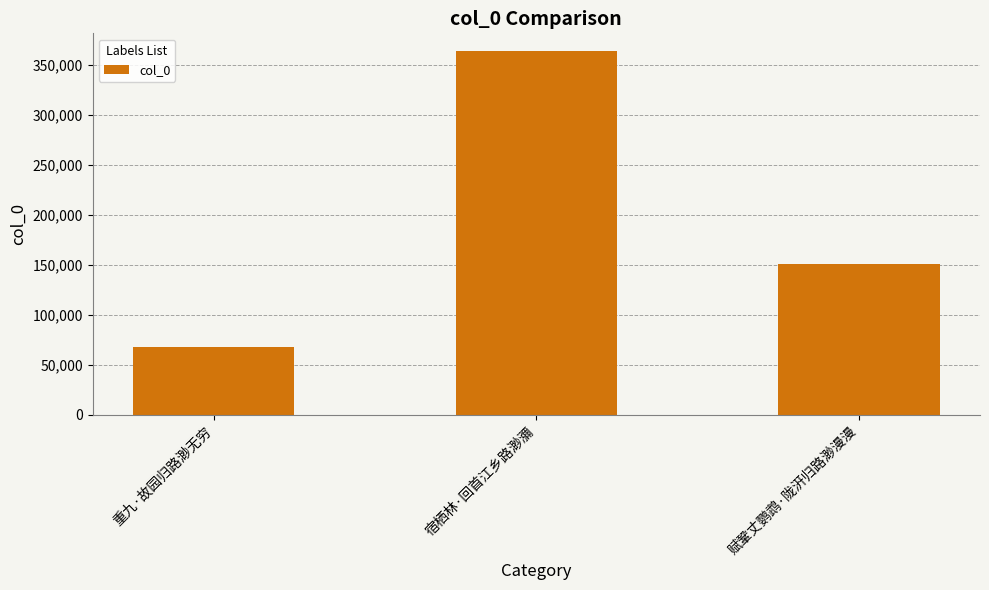

Reading left to right, what are all the values shown in this chart?

重九·故园归路渺无穷=67819	宿栖林·回首江乡路渺瀰=363726	赋鞏丈鹦鹉·陇汧归路渺漫漫=150620